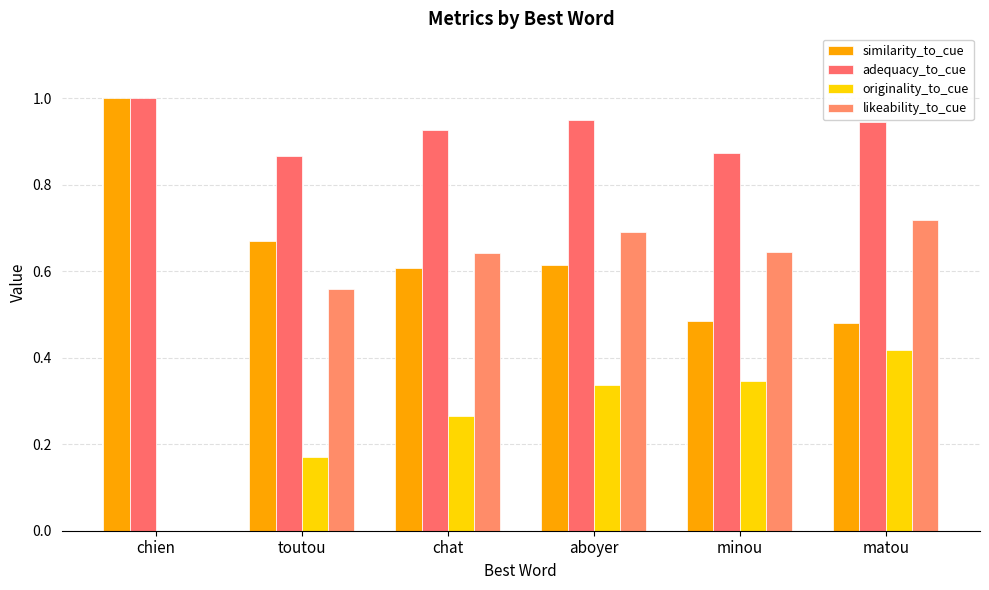

What is the total value across all series at minou?

2.3